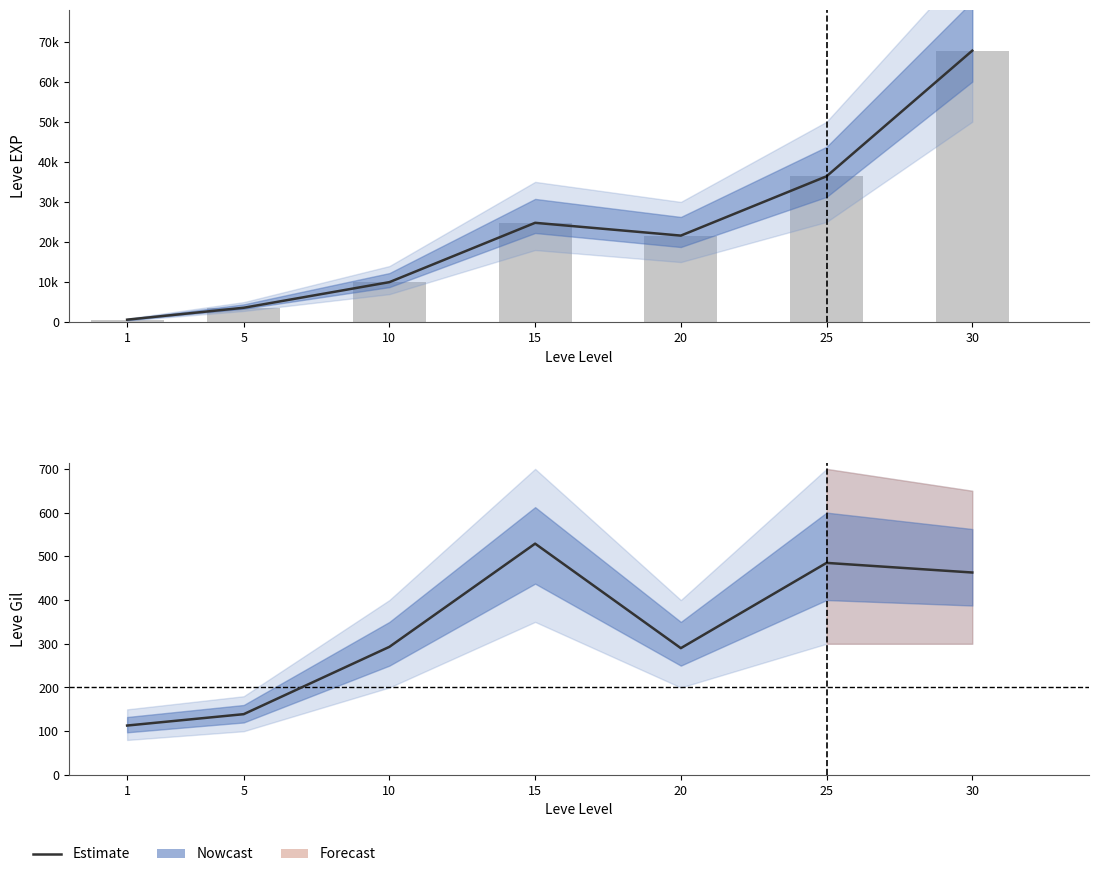

The value of Leve EXP (bars) at 1 is 630. True or false?

True